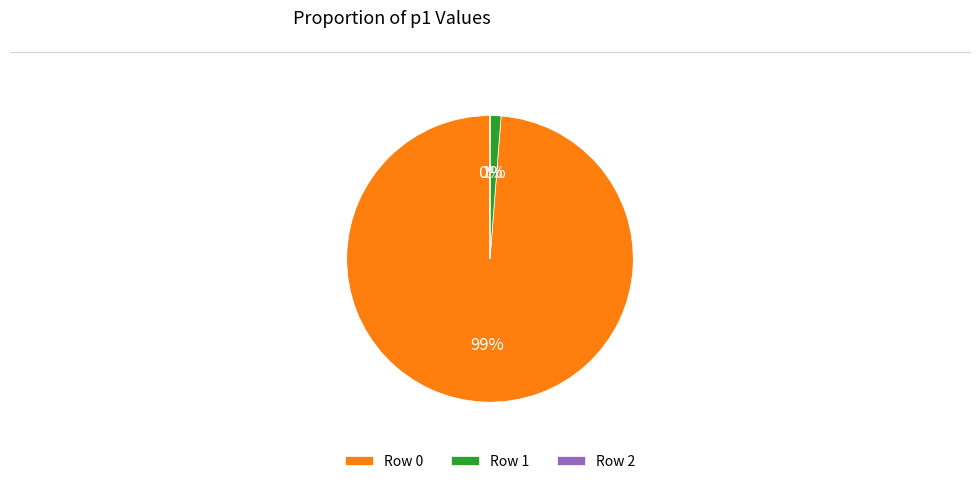

Is there any slice that represents more than half of the pie?

Yes